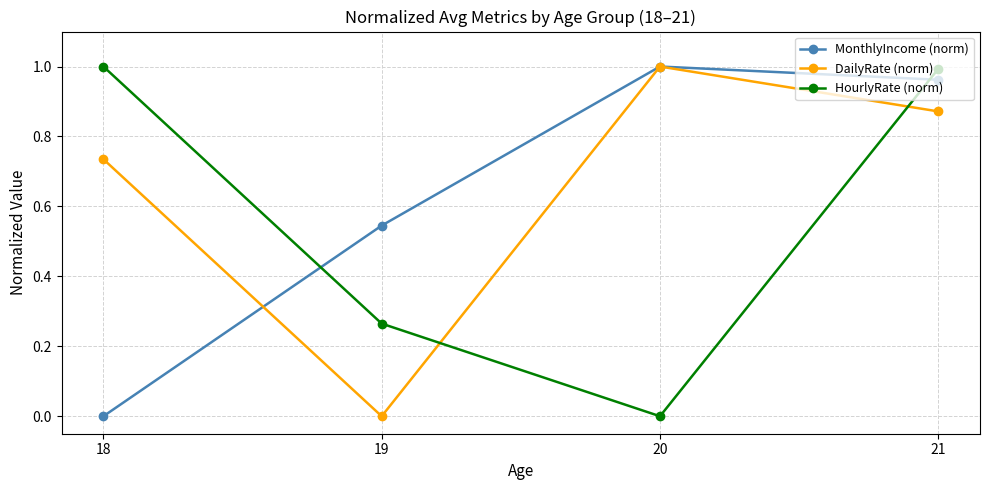

Rank the categories by DailyRate (norm) value from highest to lowest.

20, 21, 18, 19